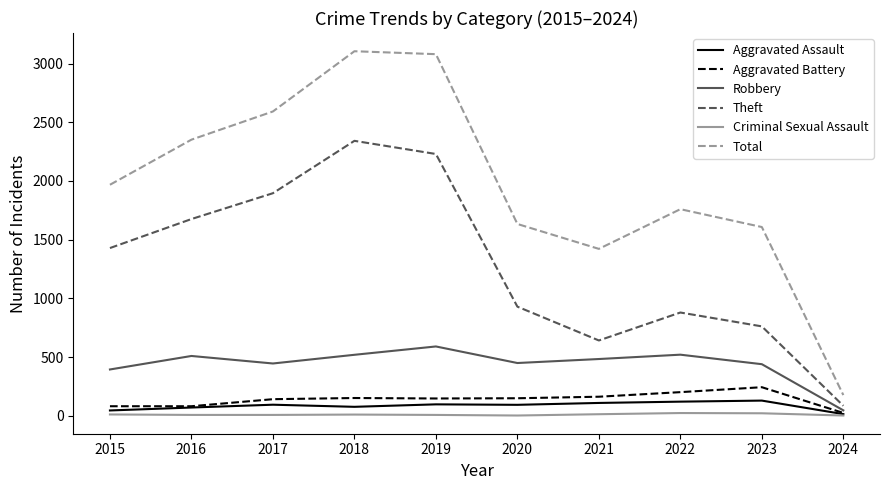

What is the highest value of the Robbery series?

591